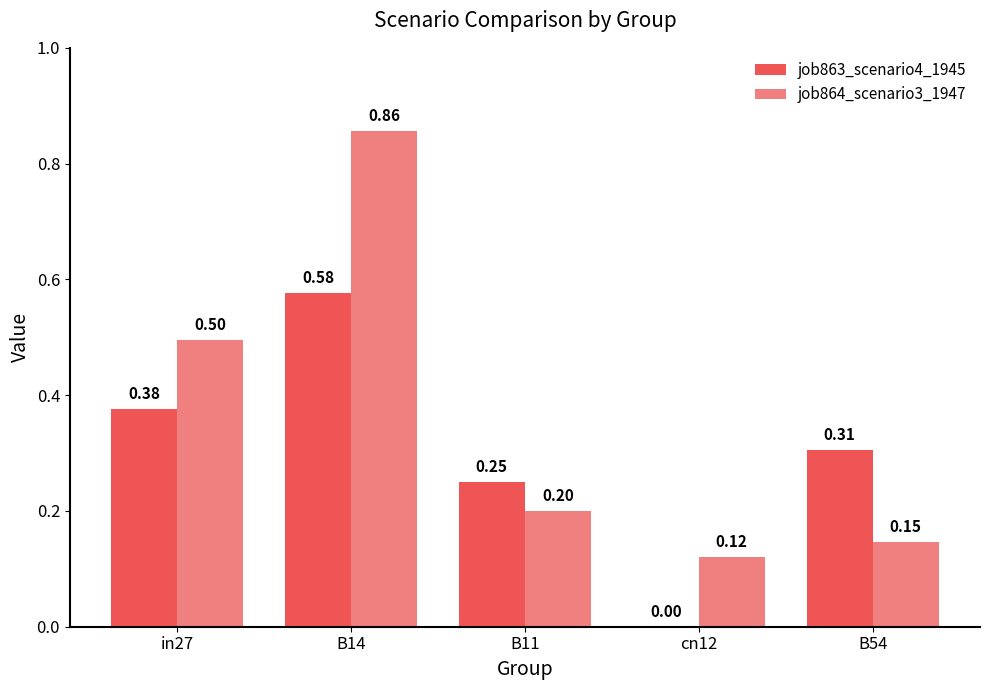

Is the value of job864_scenario3_1947 at in27 greater than the value of job863_scenario4_1945 at B14?

No